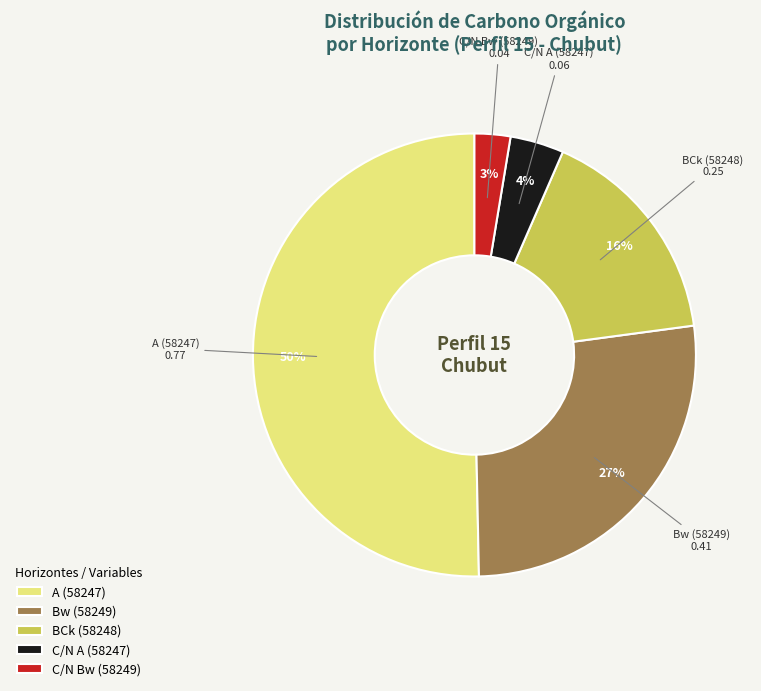

Which category accounts for the majority?

A (58247)